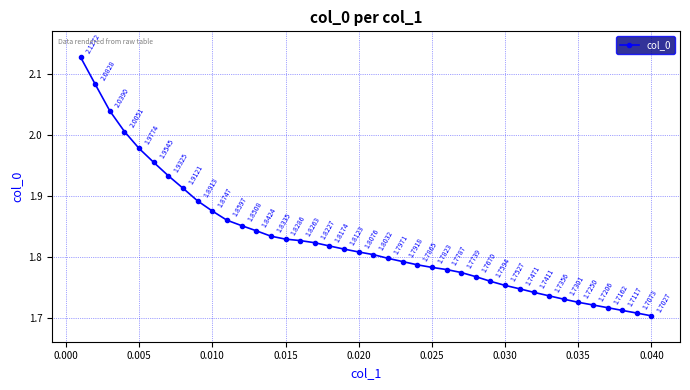

What is the difference between the maximum and minimum values?

0.4